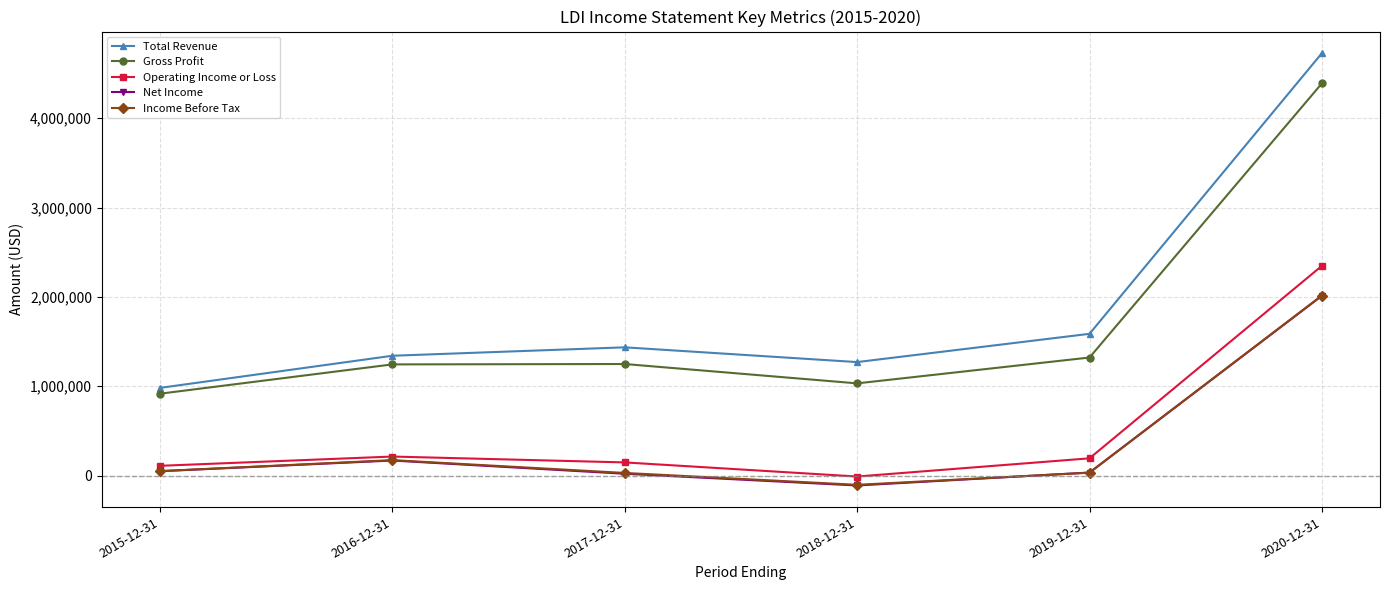

True or false: Operating Income or Loss and Net Income intersect in this chart.

False